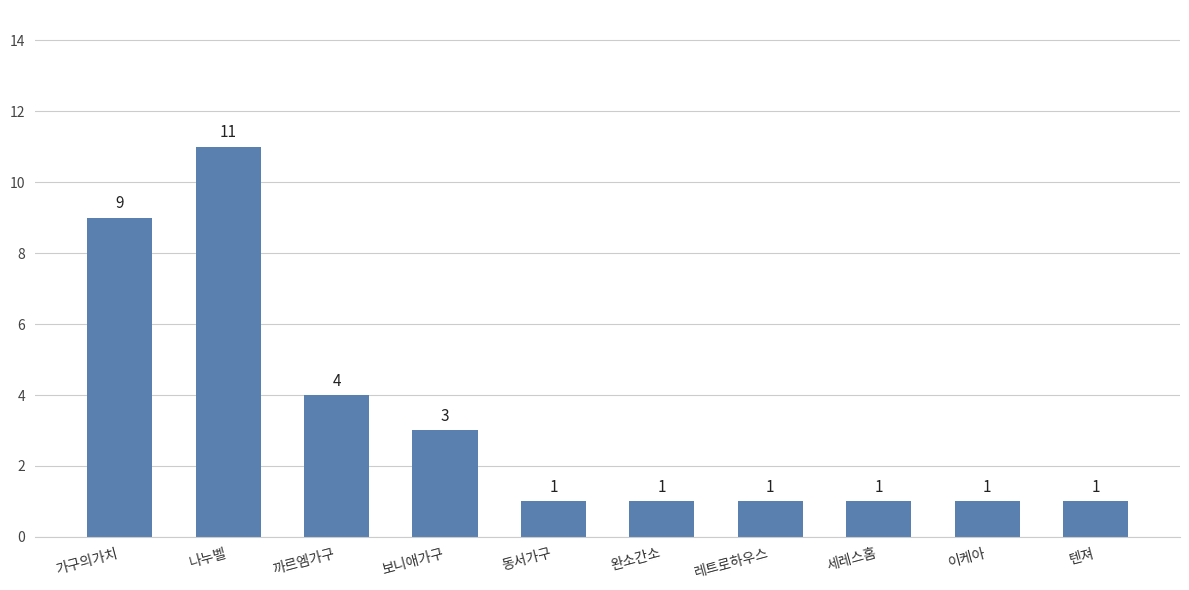

Count the number of values greater than 1.

4